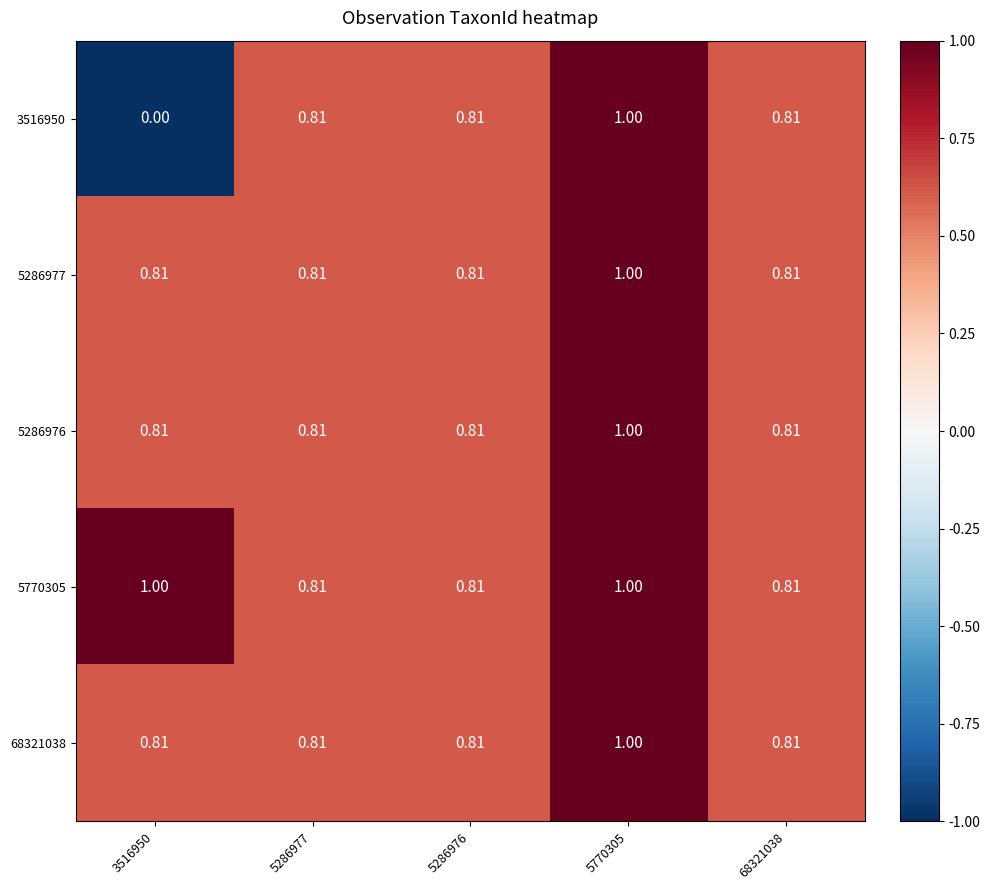

Count the number of data series in this chart.

5